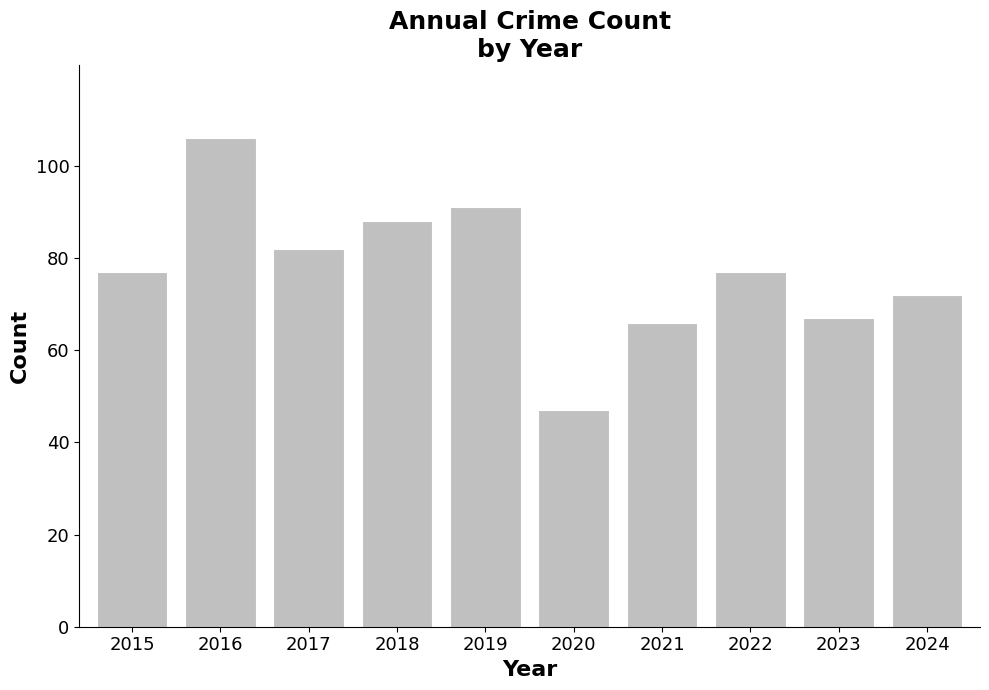

True or false: the data shows 130 at 2022.

False